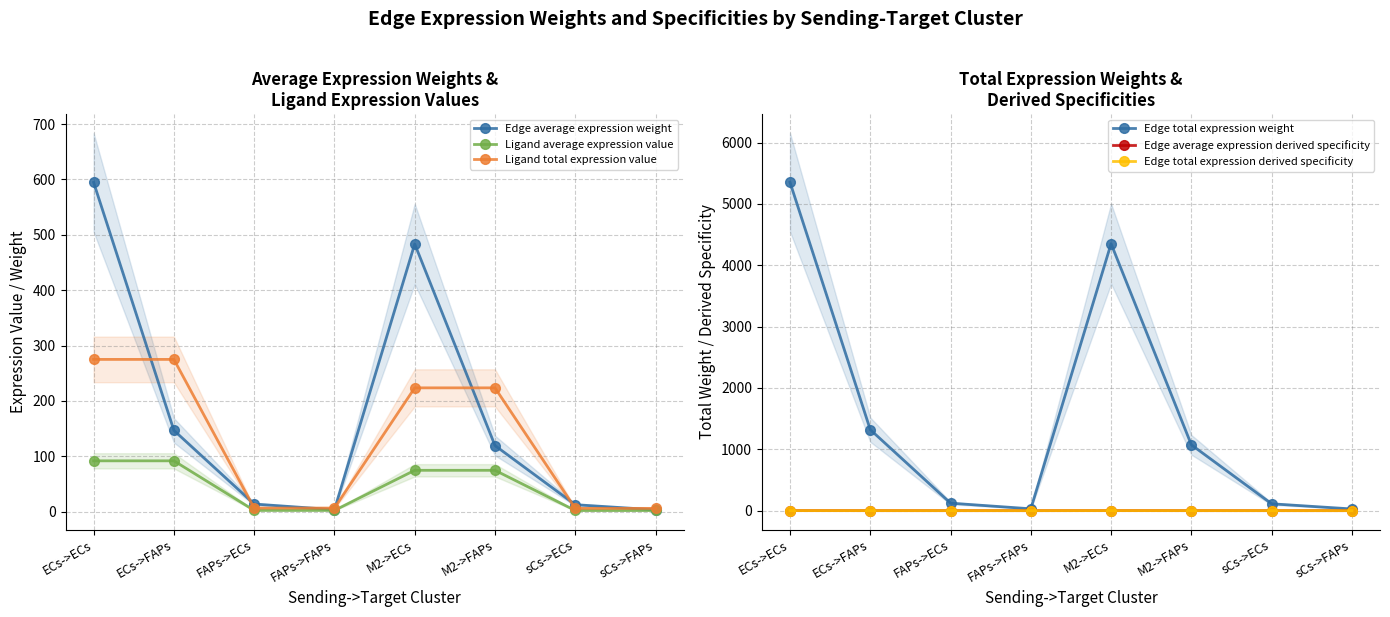

What is the maximum value for Ligand average expression value?

91.6